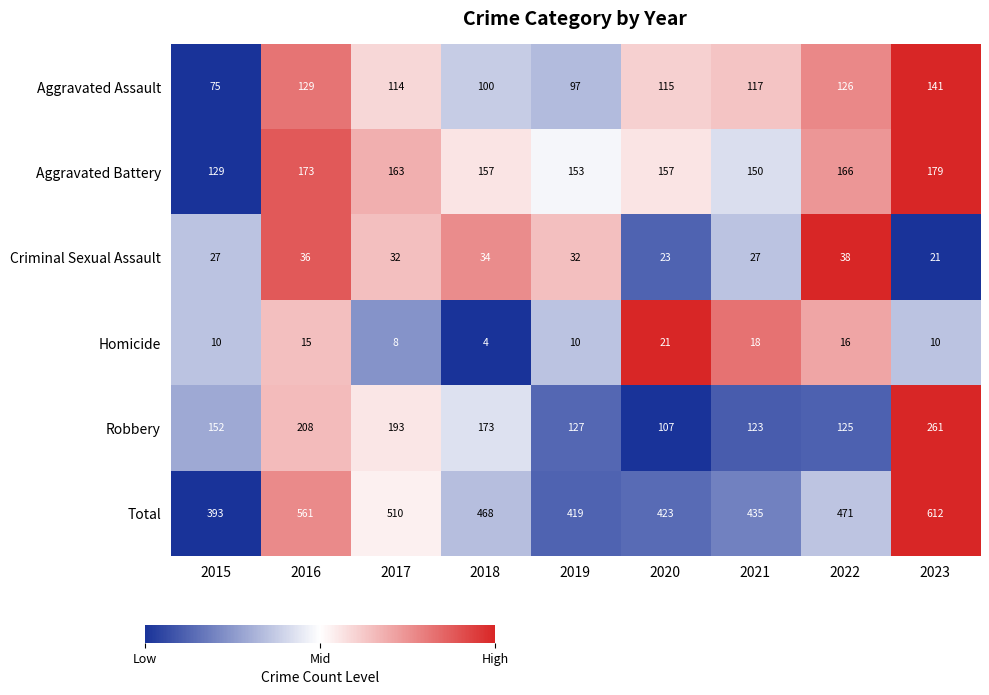

Count the number of data series in this chart.

6